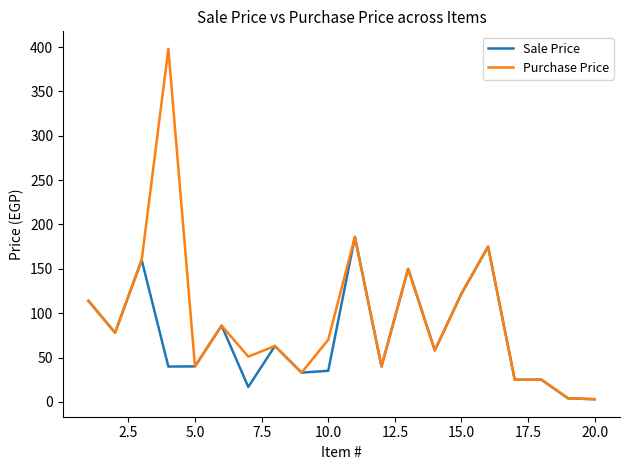

Which series has the largest total across all categories?

Purchase Price